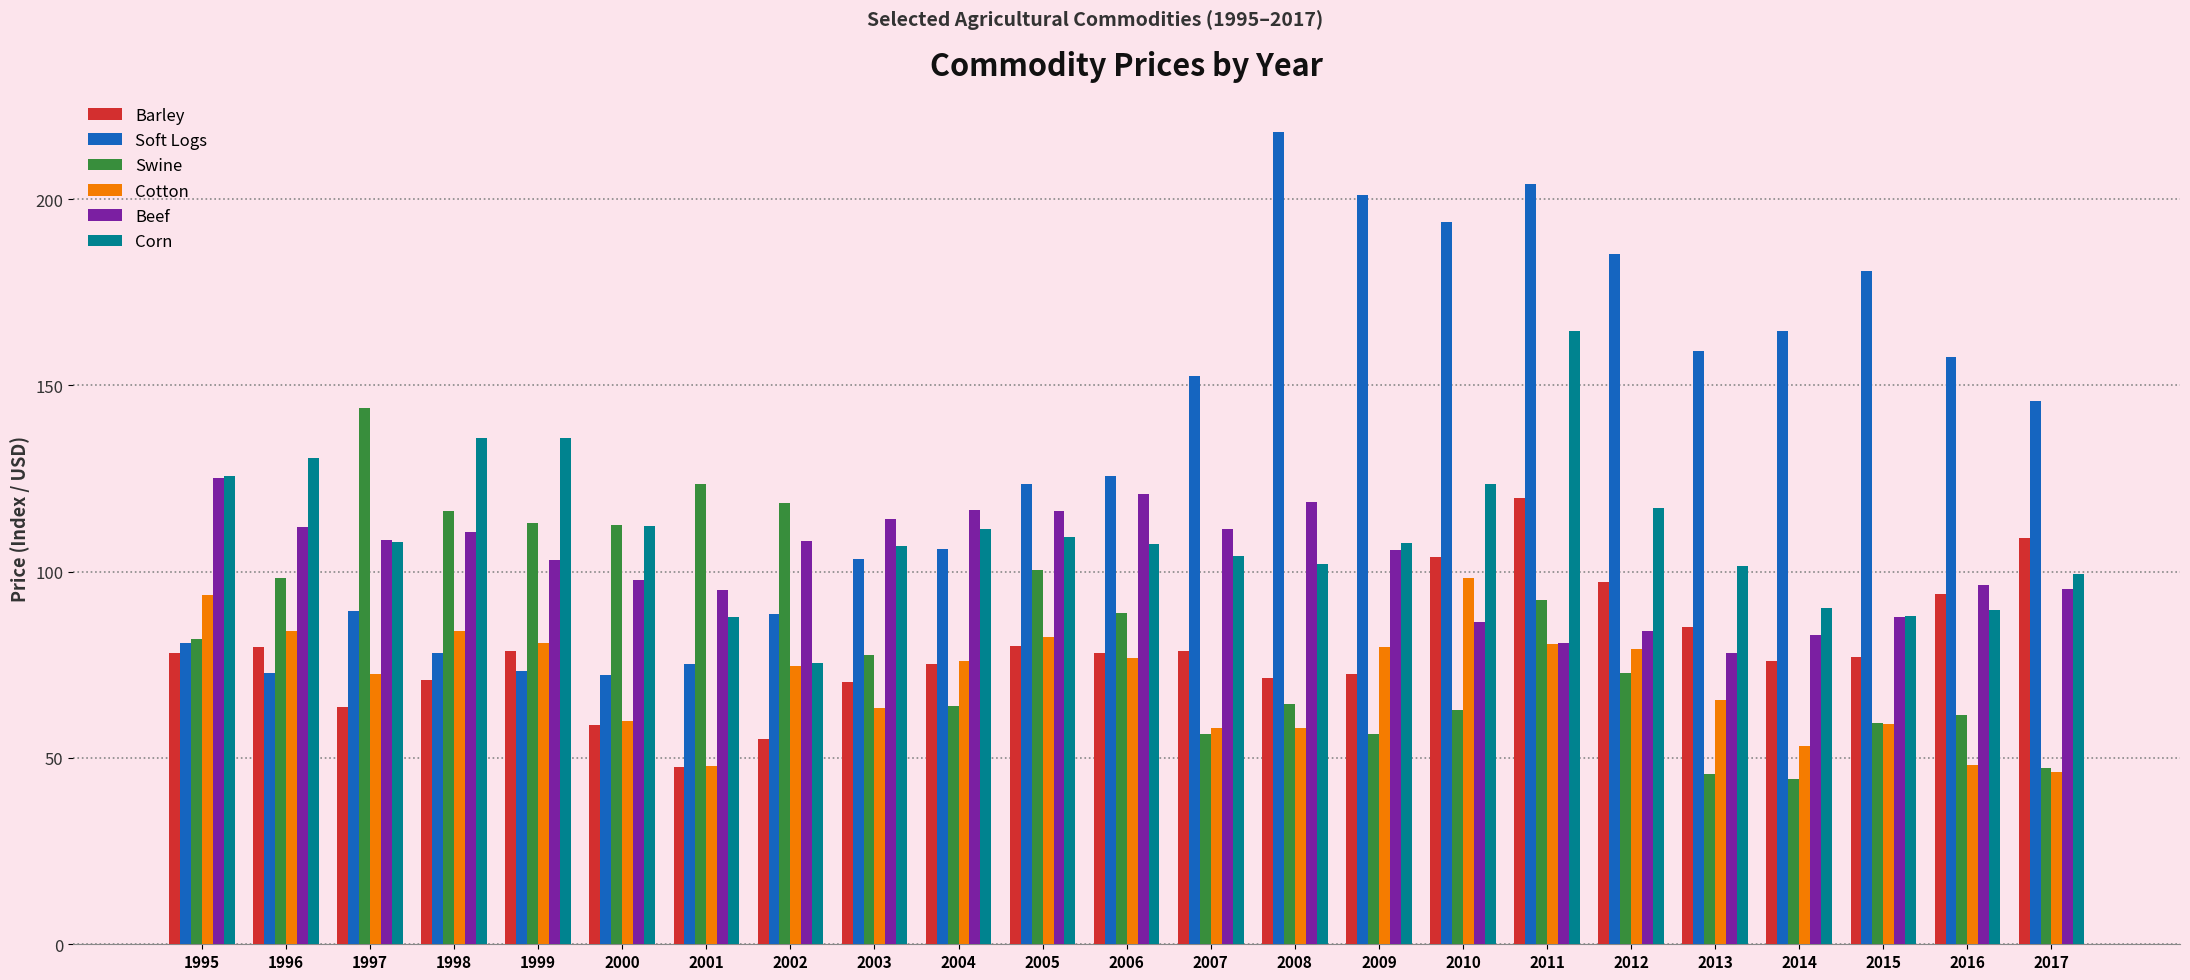

Which series has the largest total across all categories?

Soft Logs